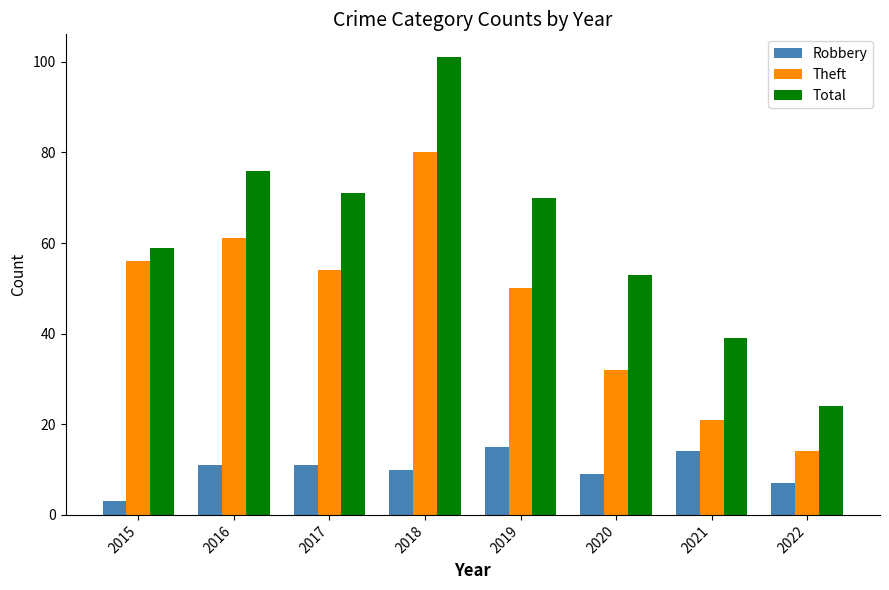

Which series has the largest total across all categories?

Total